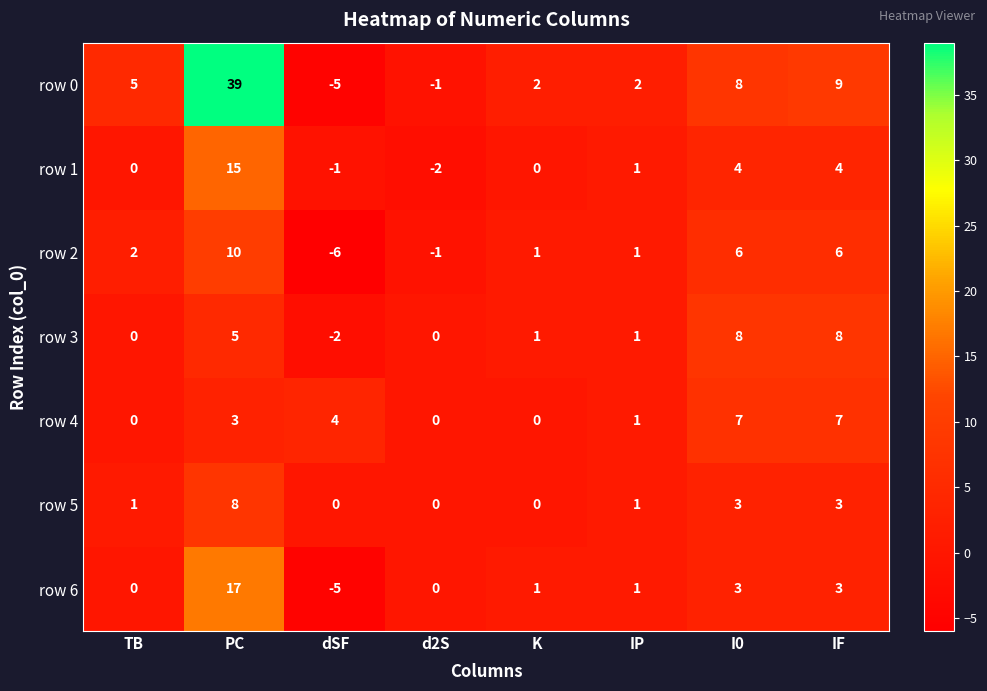

What is the total value across all series at PC?

97